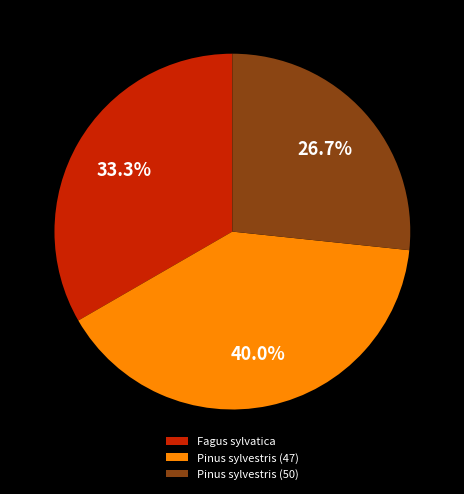

Rank the categories by value from highest to lowest.

Pinus sylvestris (47), Fagus sylvatica, Pinus sylvestris (50)